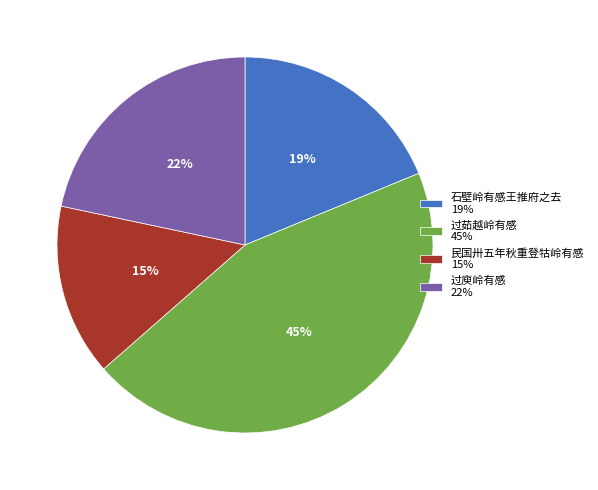

Which category has the biggest portion of the pie?

过茹越岭有感